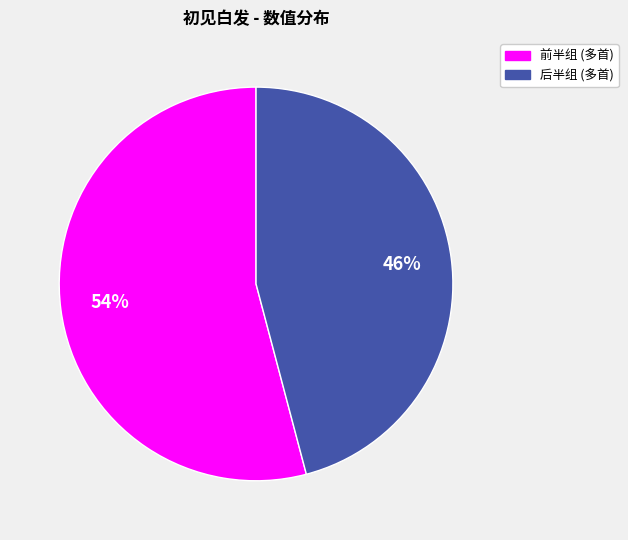

Is the sum of 后半组 (多首) and 前半组 (多首) greater than half?

Yes